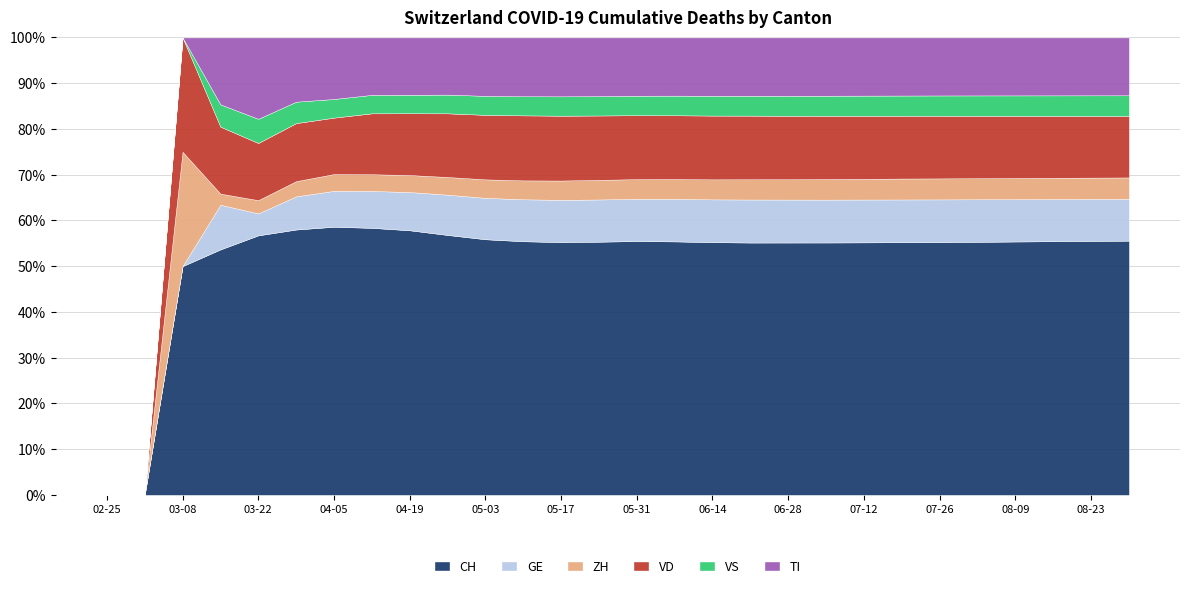

How many data points does each series have?

28